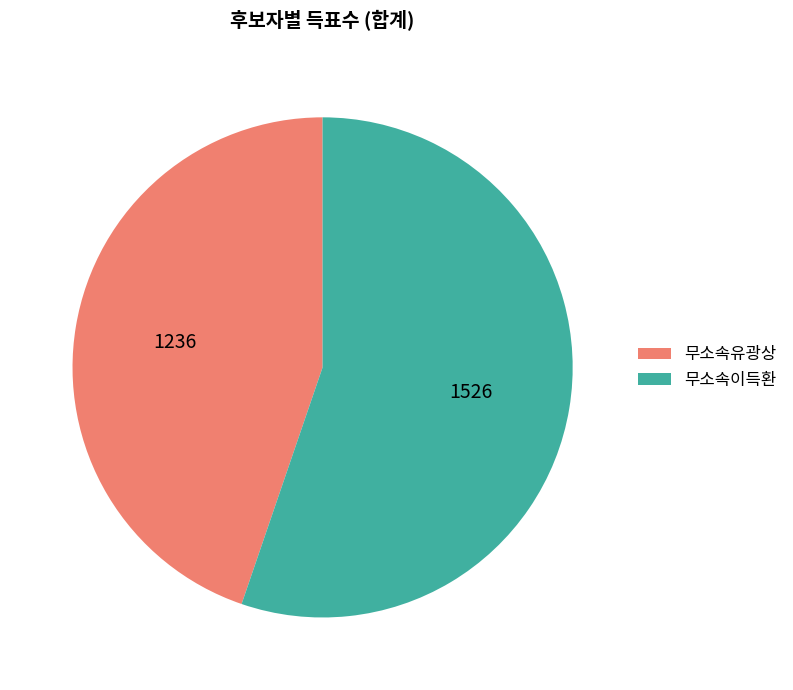

Do 무소속유광상 and 무소속이득환 together represent more than half of the pie?

Yes